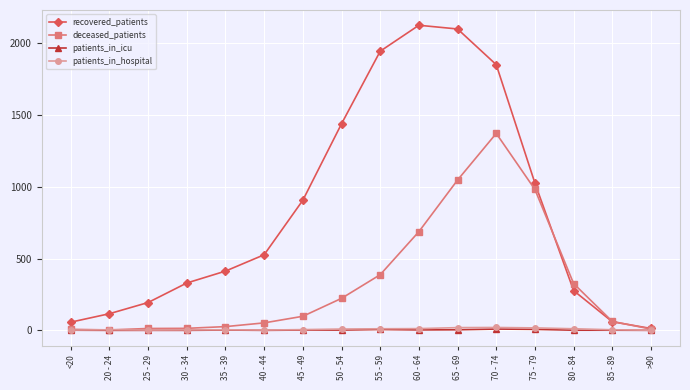

What is the label of the 5th point from the right?

70 - 74